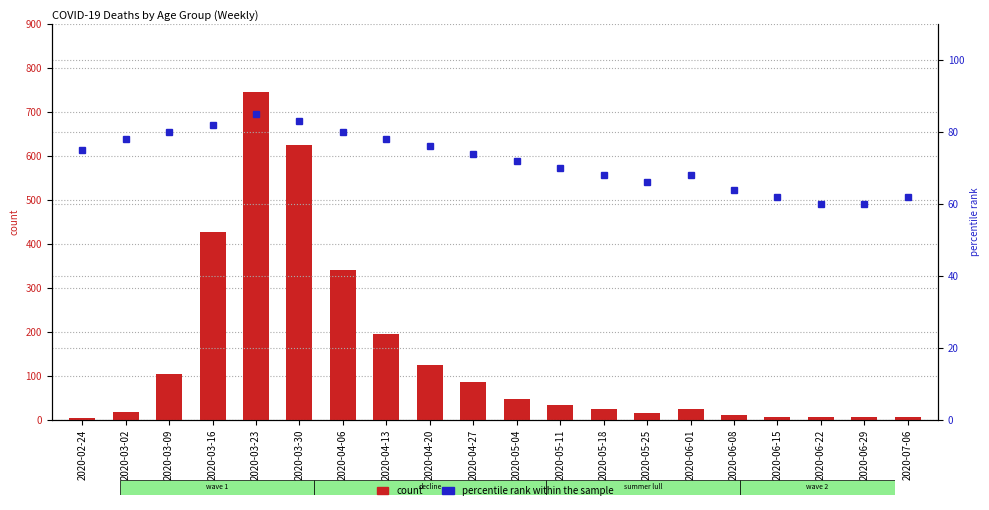

At 2020-03-16, list the series in order from smallest to largest.

percentile rank within the sample, count